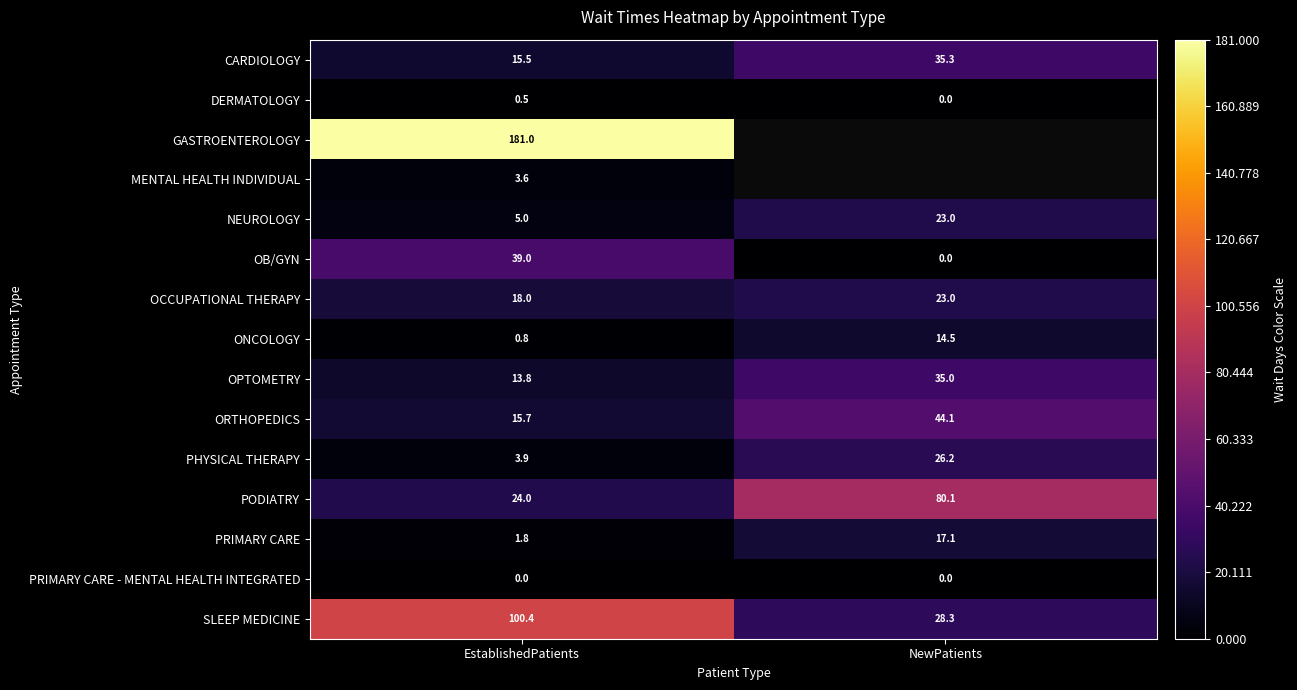

At which label is PODIATRY closest to 52?

EstablishedPatients